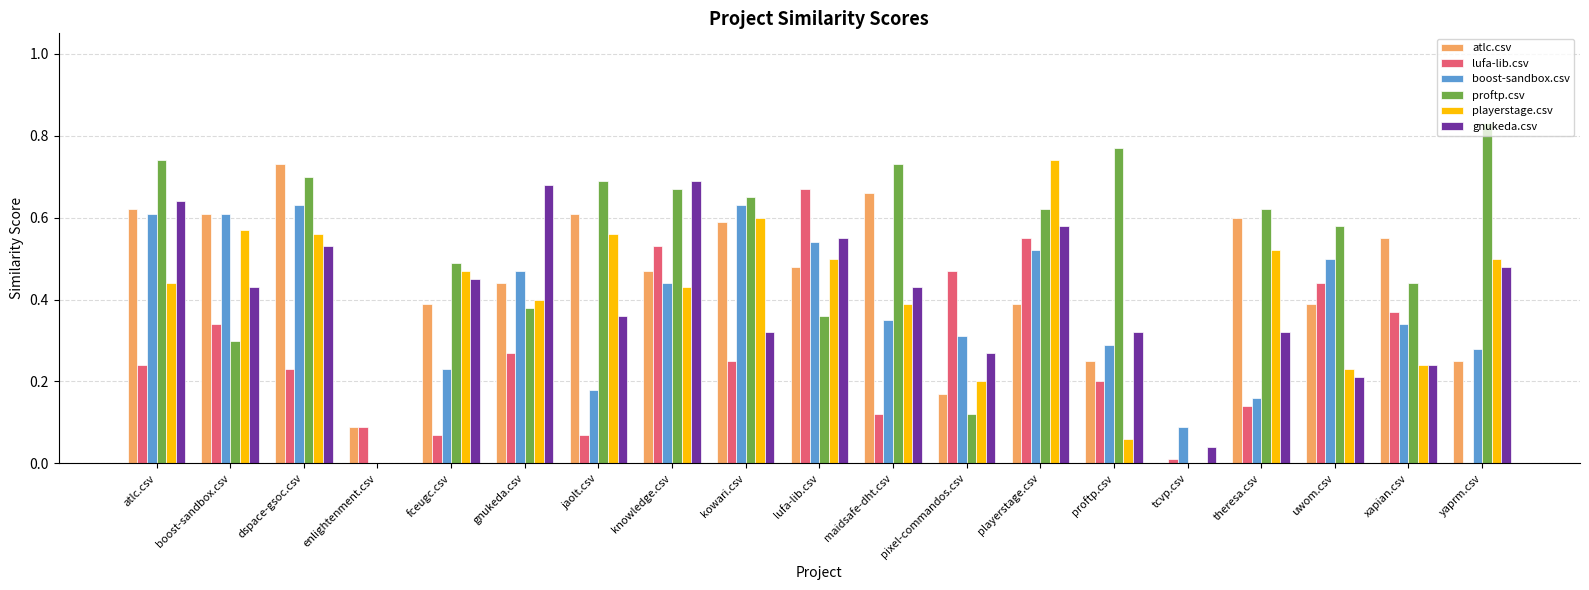

Which label corresponds to the largest value in the chart?

yaprm.csv